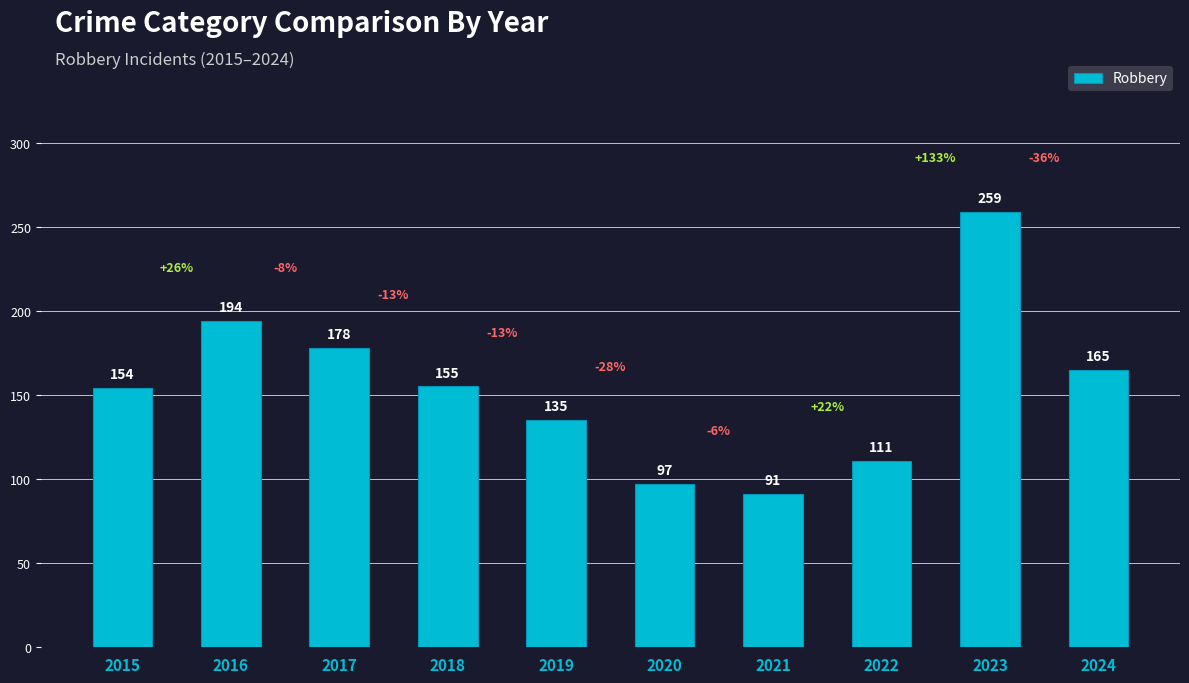

Which category has the highest value across all series?

2023